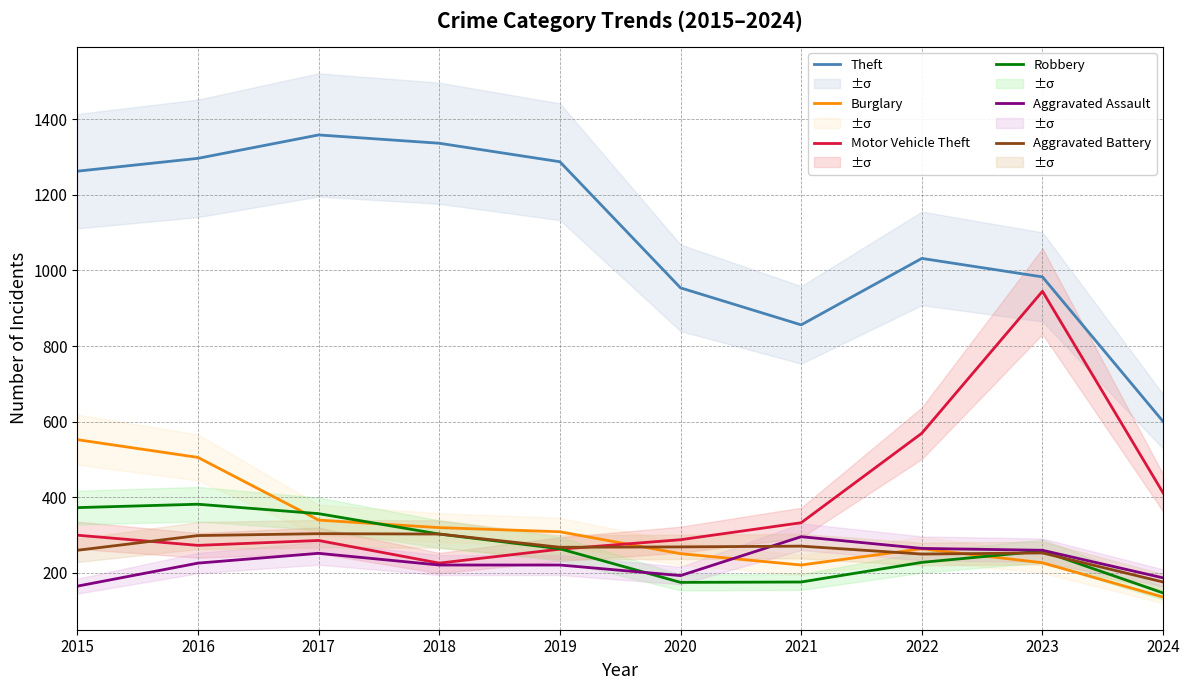

What is the difference between the Aggravated Battery values at 2018 and 2022?

53